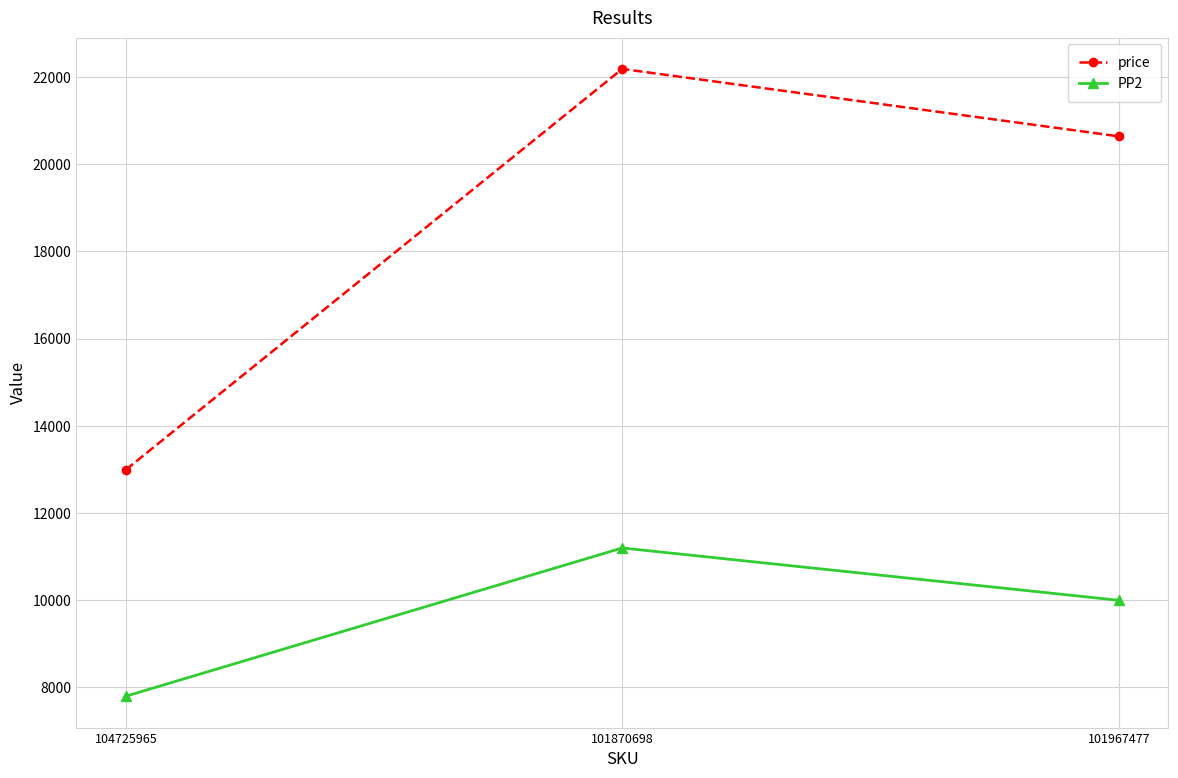

How many data points in price are less than 20640?

1